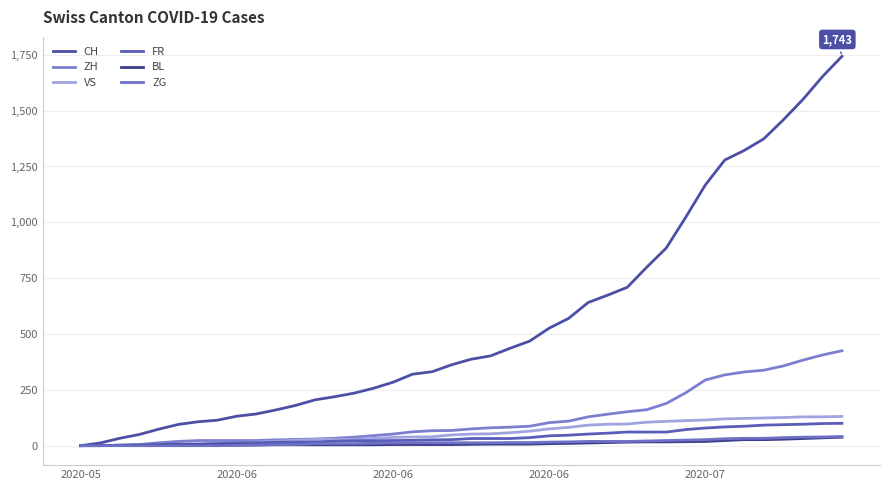

Does the chart display data point markers on the line(s)?

No